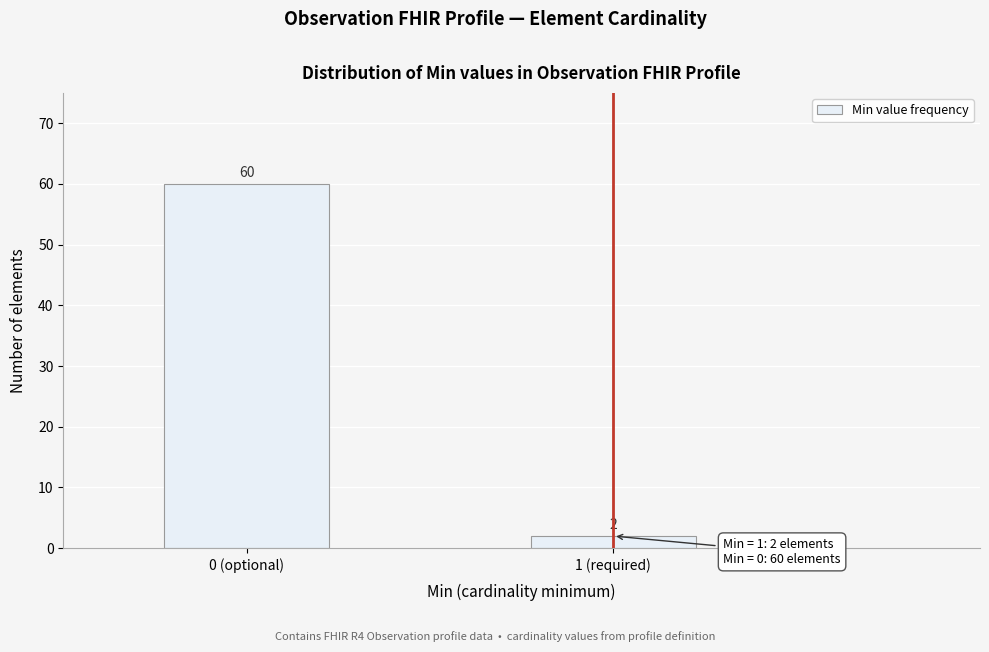

Reading left to right, list all the values displayed in this chart.

60	2